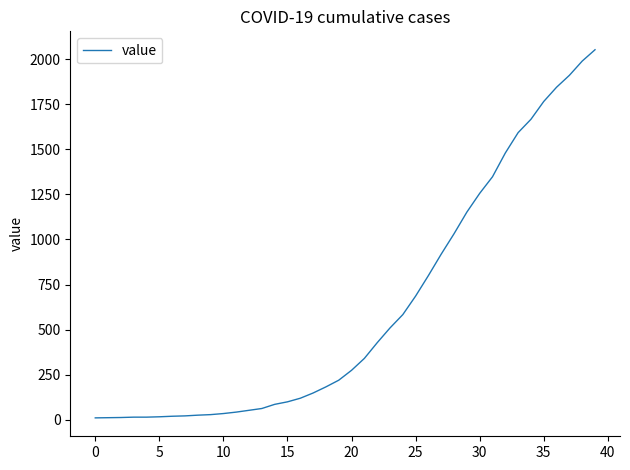

How many values are below 274?

20